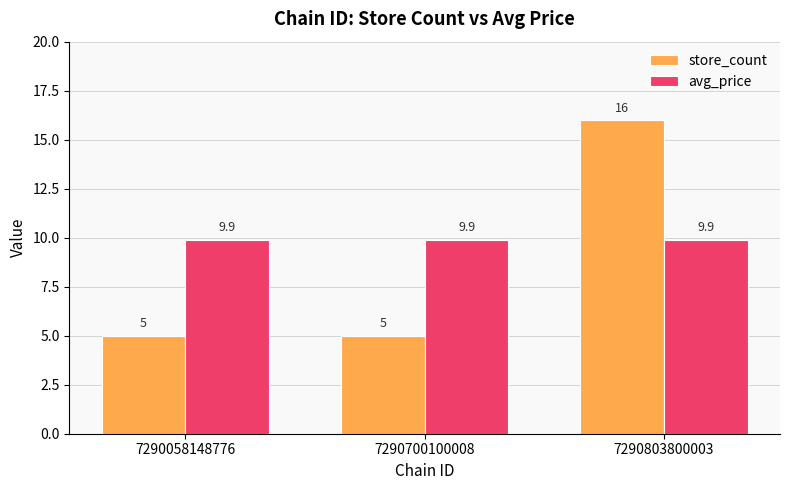

Rank the series by their maximum value, from highest to lowest.

store_count, avg_price